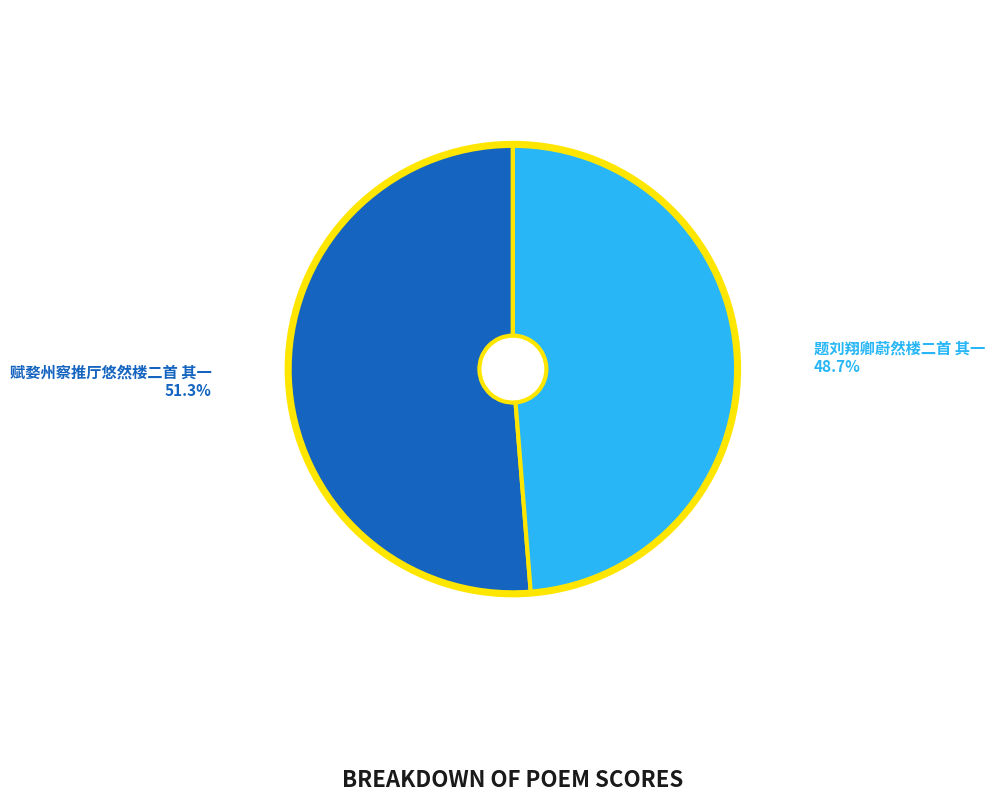

Rank the categories by value from lowest to highest.

题刘翔卿蔚然楼二首 其一, 赋婺州察推厅悠然楼二首 其一